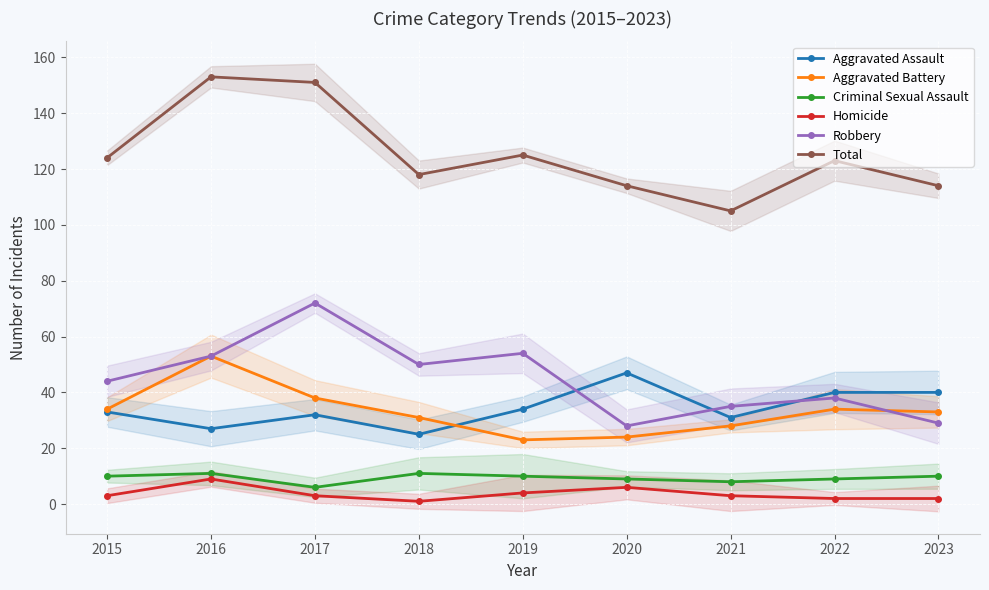

Which category has the highest value in the Homicide series?

2016